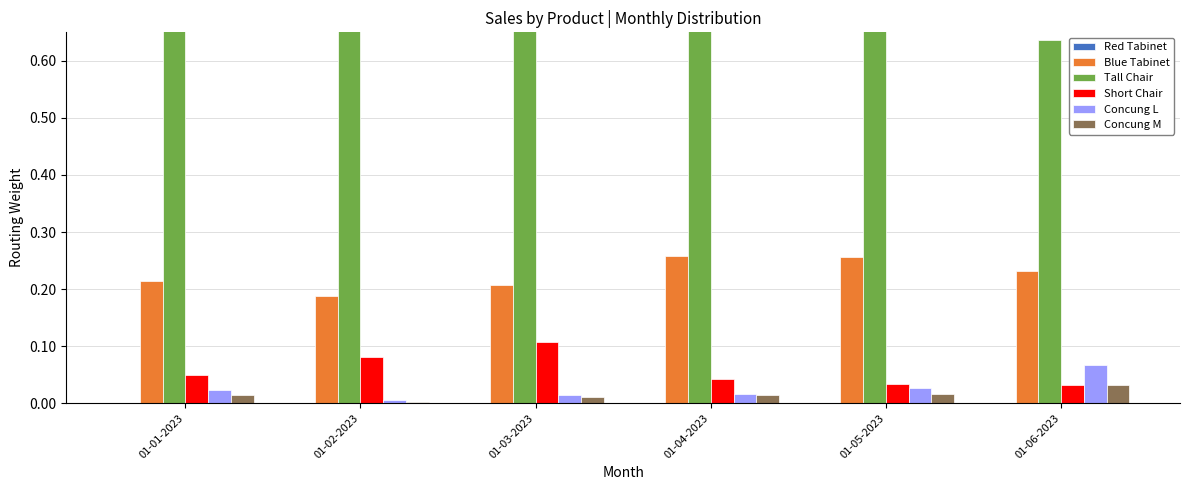

What position from the right is 01-05-2023?

2